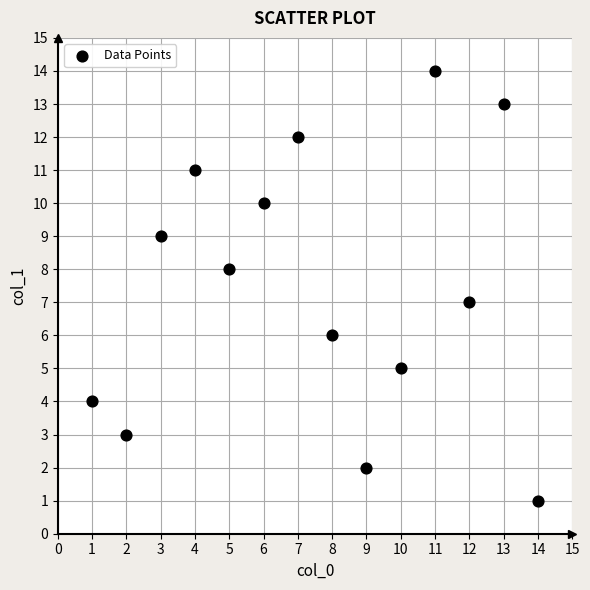

What is the range of Y values (max minus min)?

13